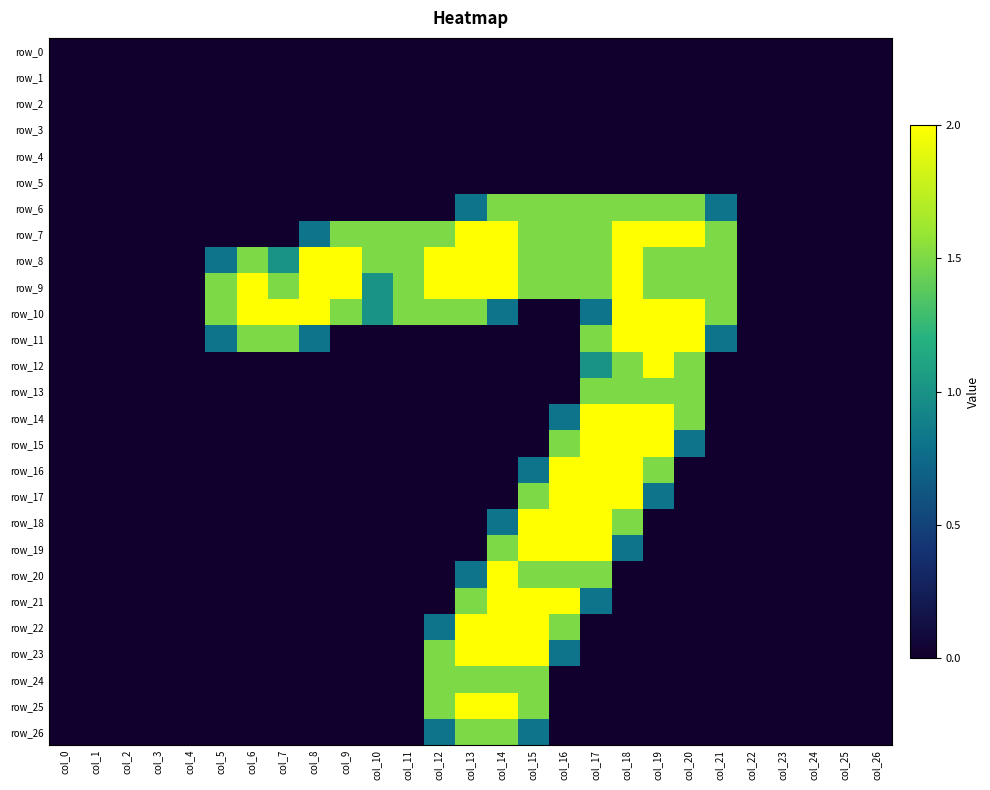

How many series are shown in this chart?

27